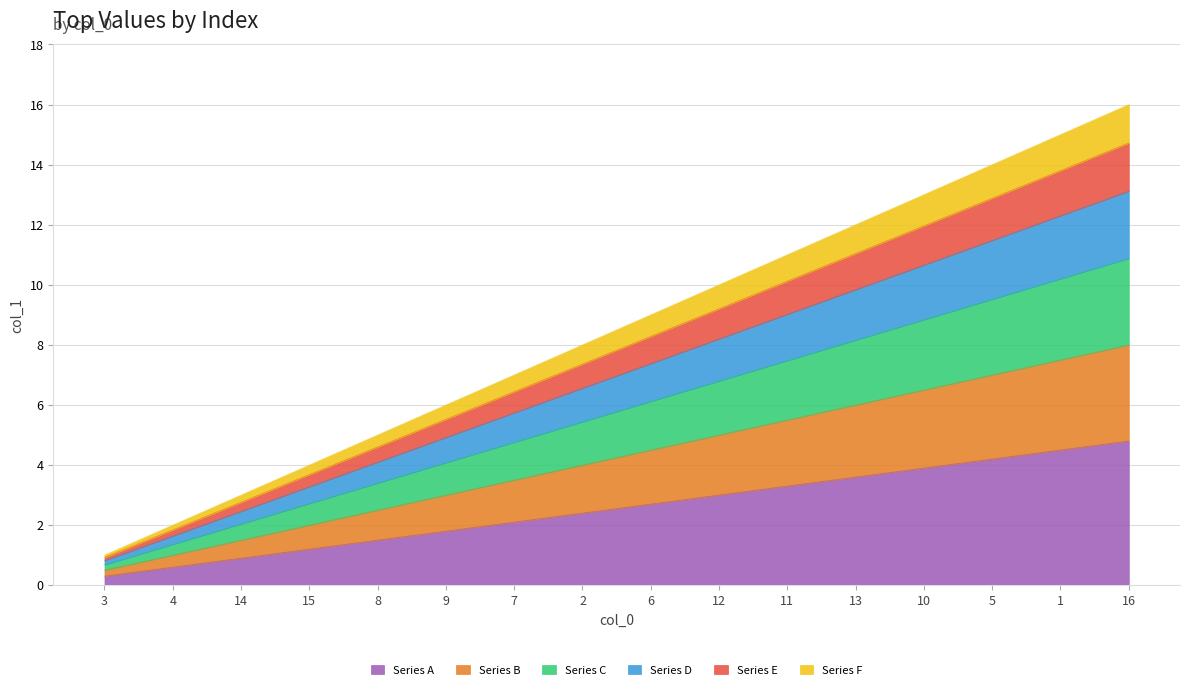

What is the ratio of the value at 8 to the value at 11?

0.5